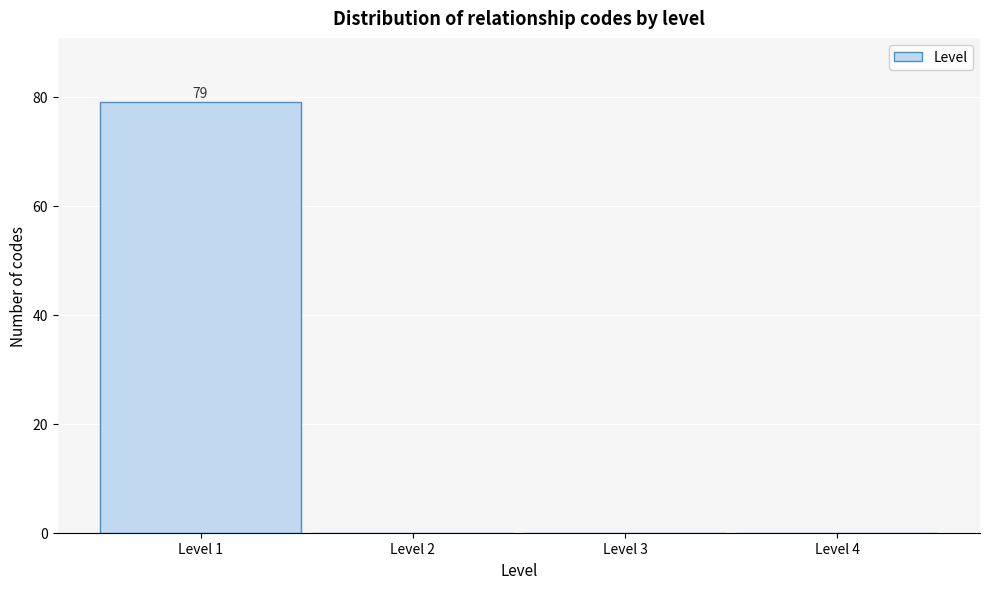

Over which range of the x-axis is the bar tallest?

0.5 to 1.5